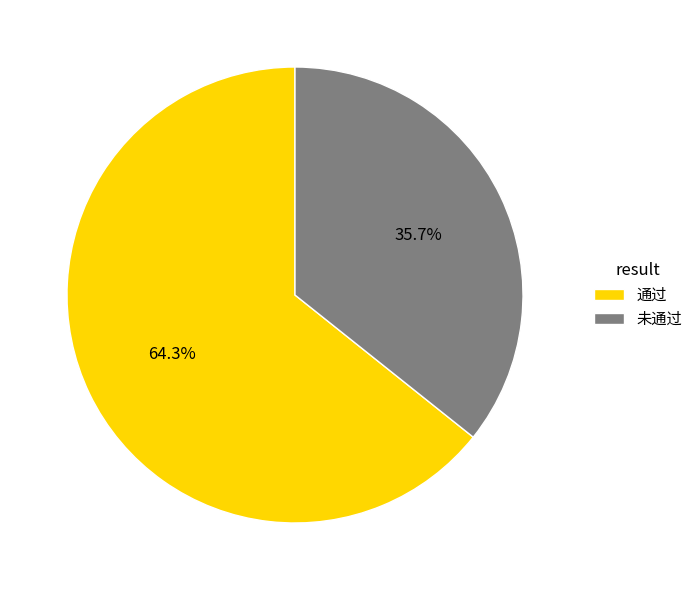

To the nearest percent, what is the combined percentage of 未通过 and 通过?

100%